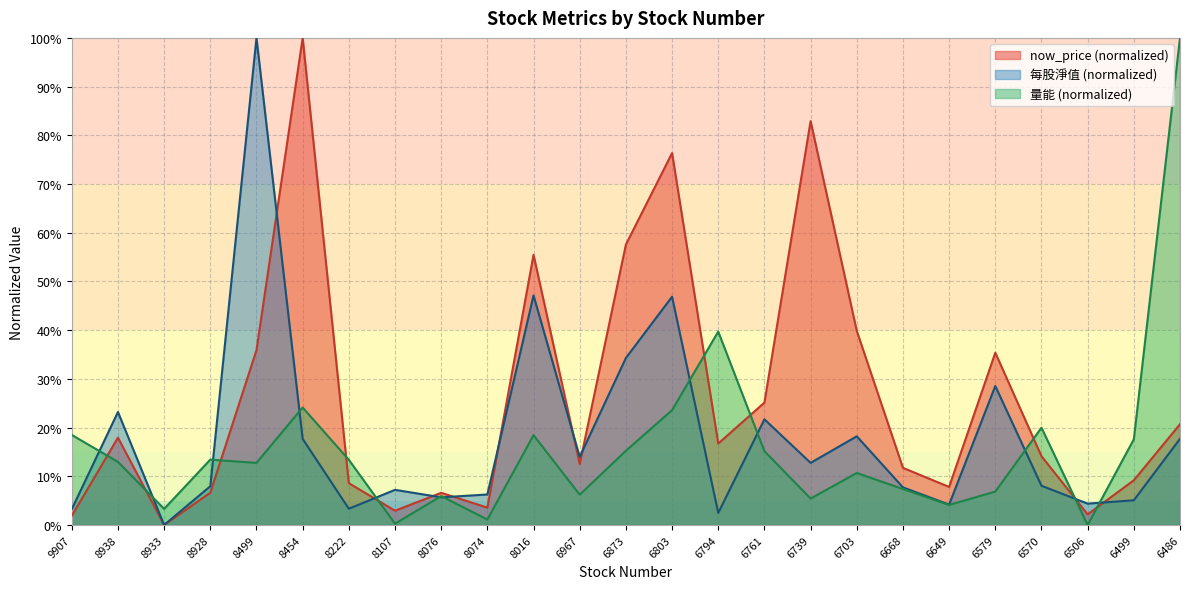

Which series has the widest spread of values?

now_price